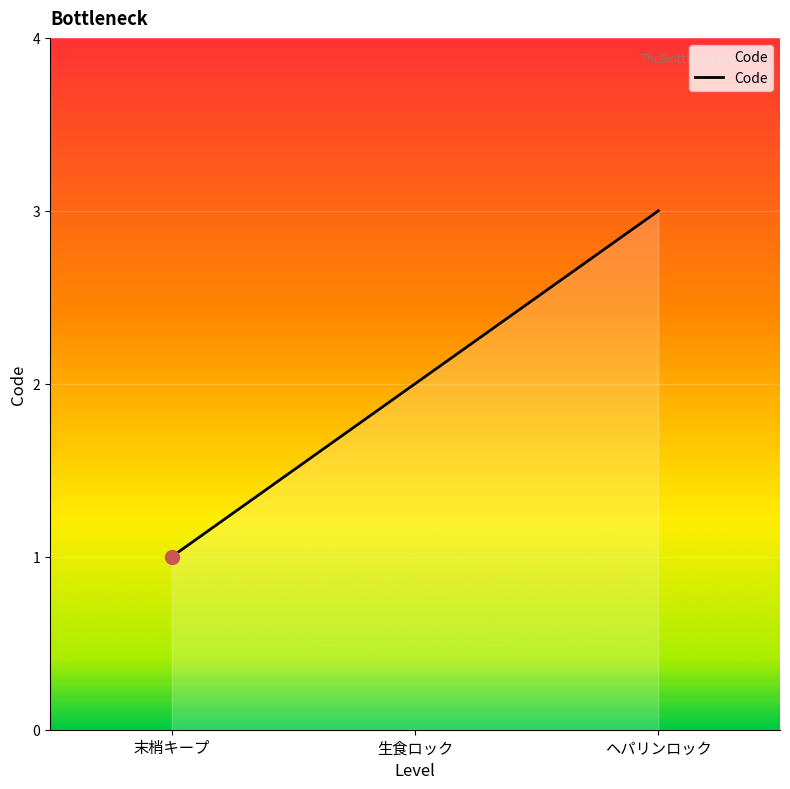

What is the difference between the maximum and minimum values?

2